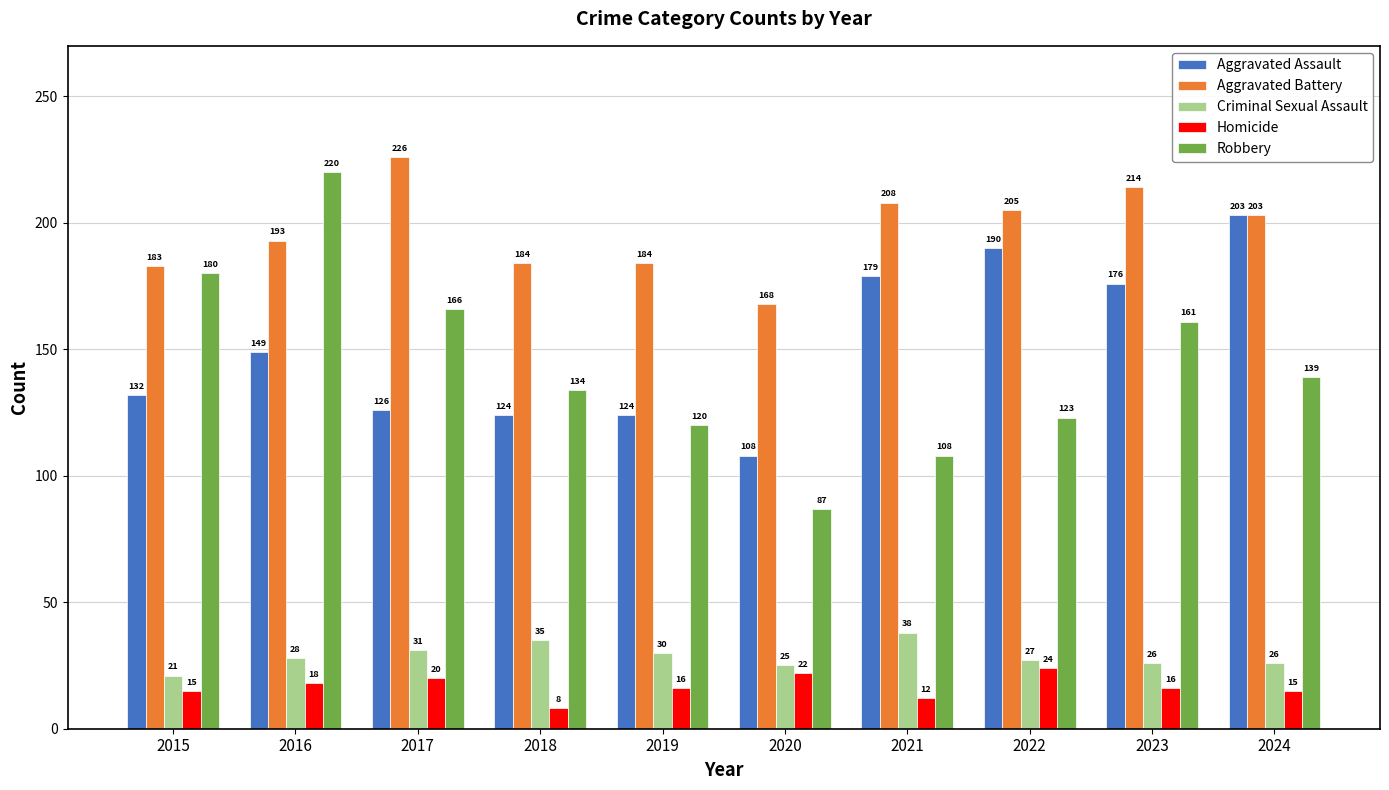

The value of Aggravated Battery at 2015 is 183. True or false?

True